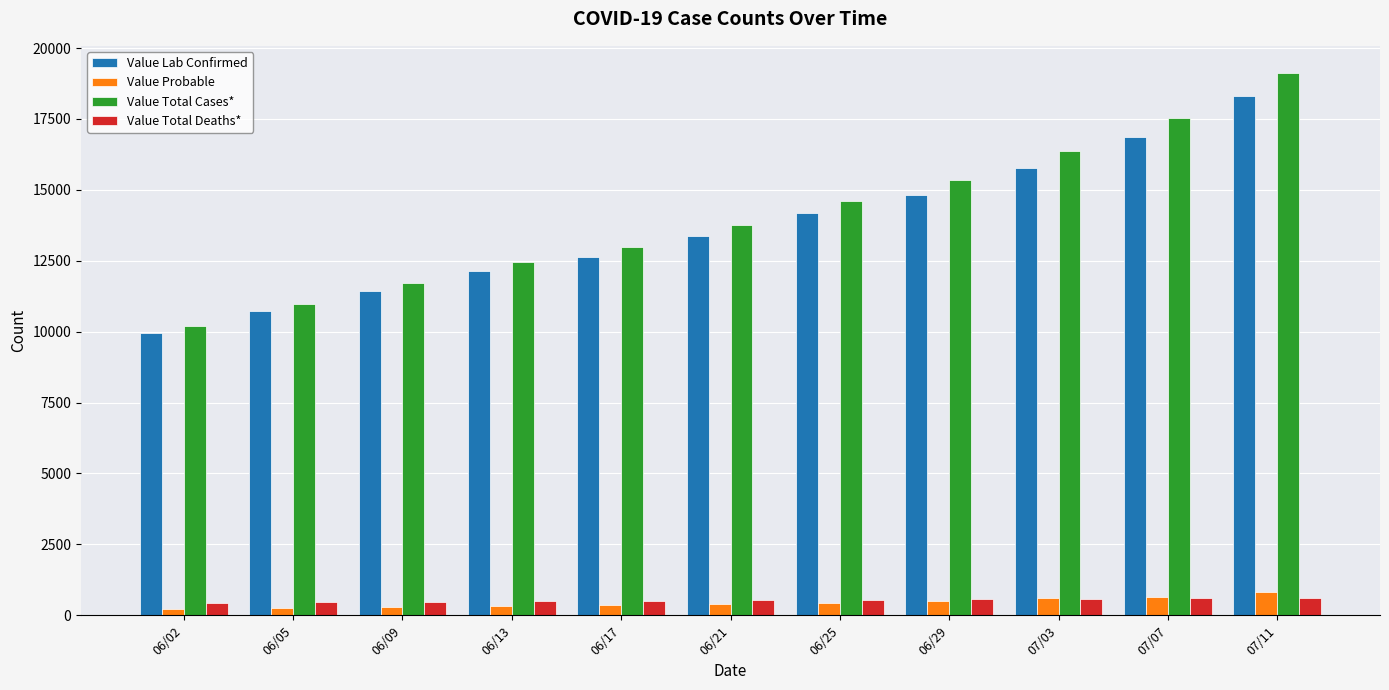

At which category is the sum across all series the highest?

07/11